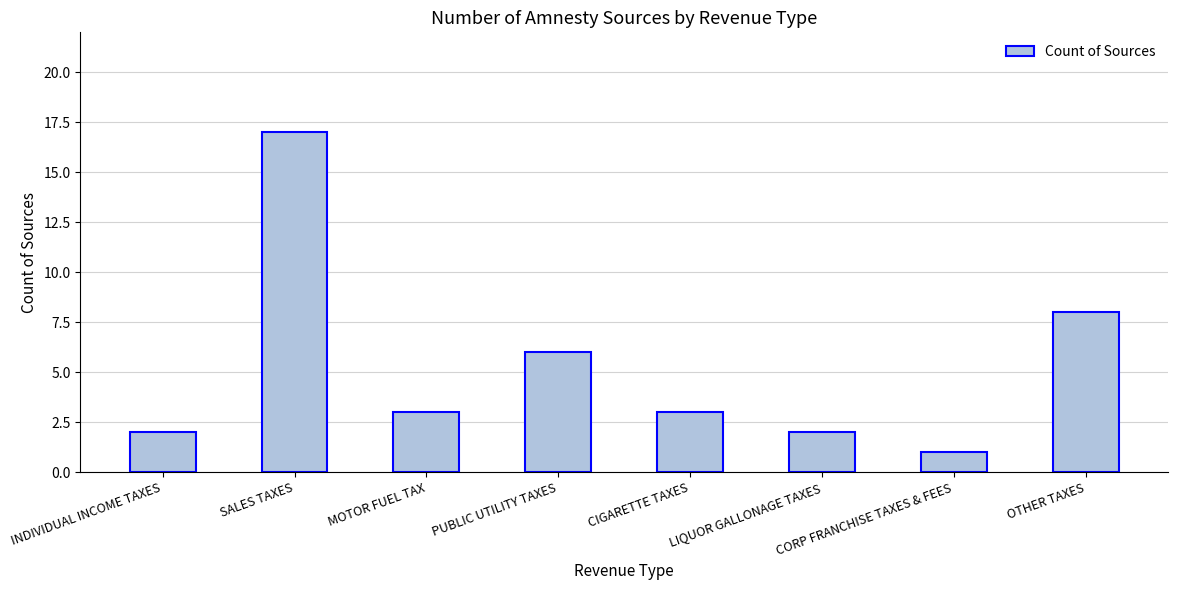

Reading left to right, extract all data points from this chart.

INDIVIDUAL INCOME TAXES=2	SALES TAXES=17	MOTOR FUEL TAX=3	PUBLIC UTILITY TAXES=6	CIGARETTE TAXES=3	LIQUOR GALLONAGE TAXES=2	CORP FRANCHISE TAXES & FEES=1	OTHER TAXES=8